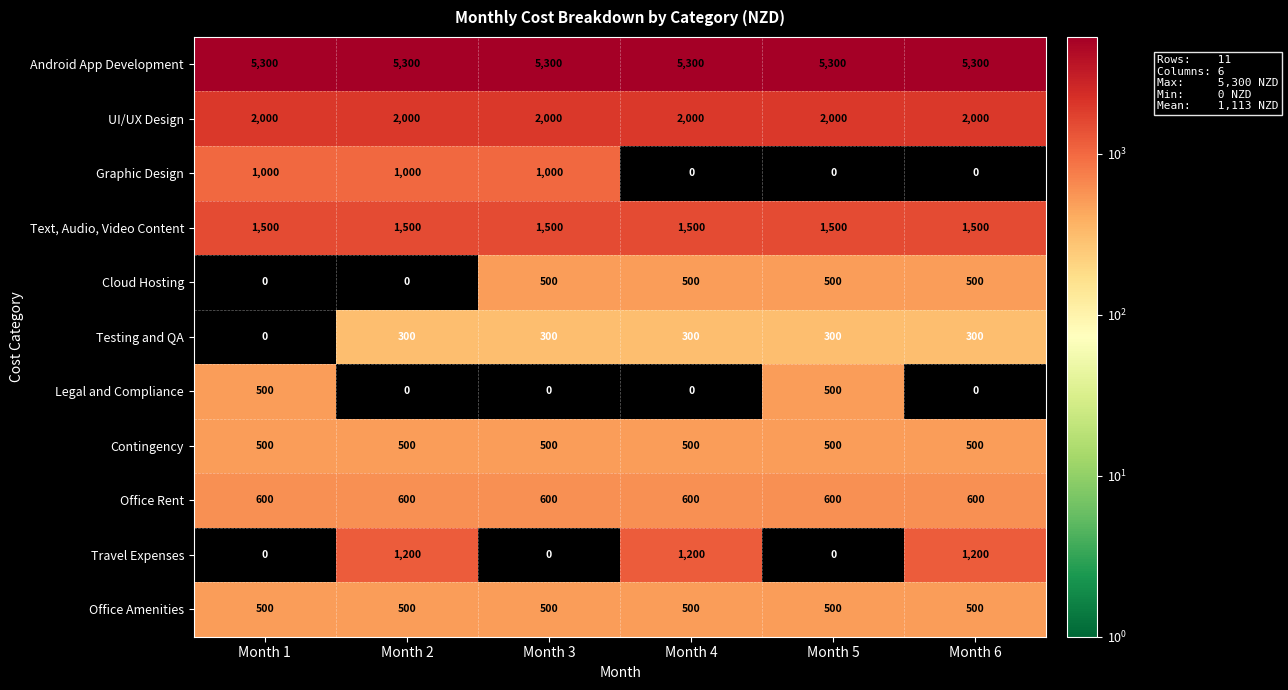

What is the total value across all series at Month 4?

12400